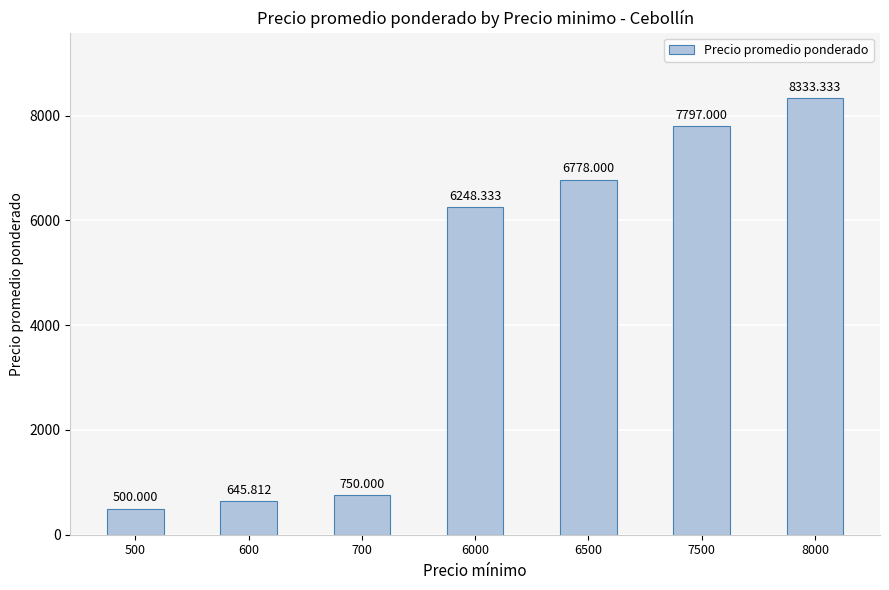

True or false: the data shows 1905.9 at 6500.

False